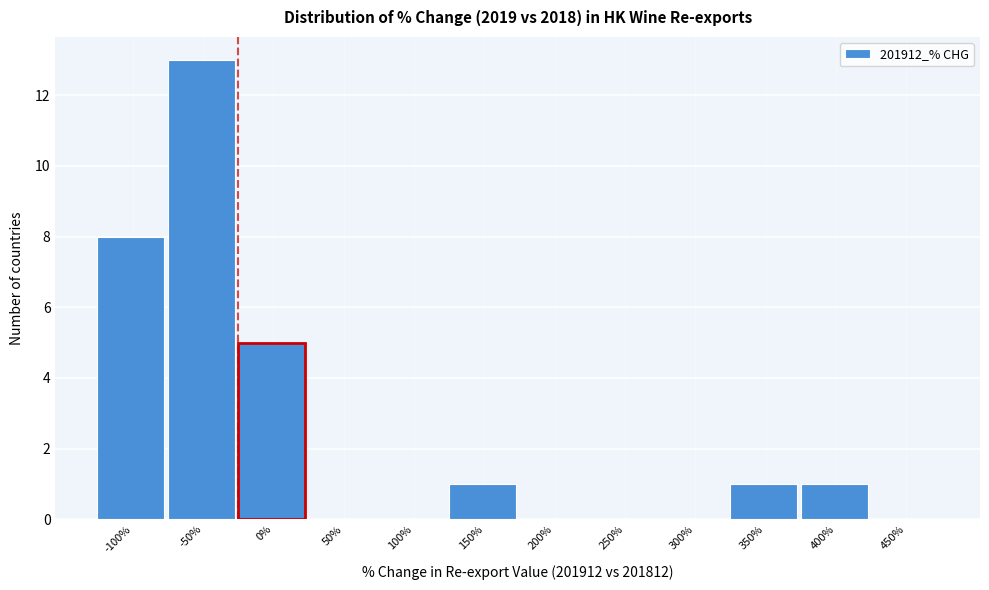

Reading right to left, extract all data points from this chart.

450%=0	400%=1	350%=1	300%=0	250%=0	200%=0	150%=1	100%=0	50%=0	0%=5	-50%=13	-100%=8